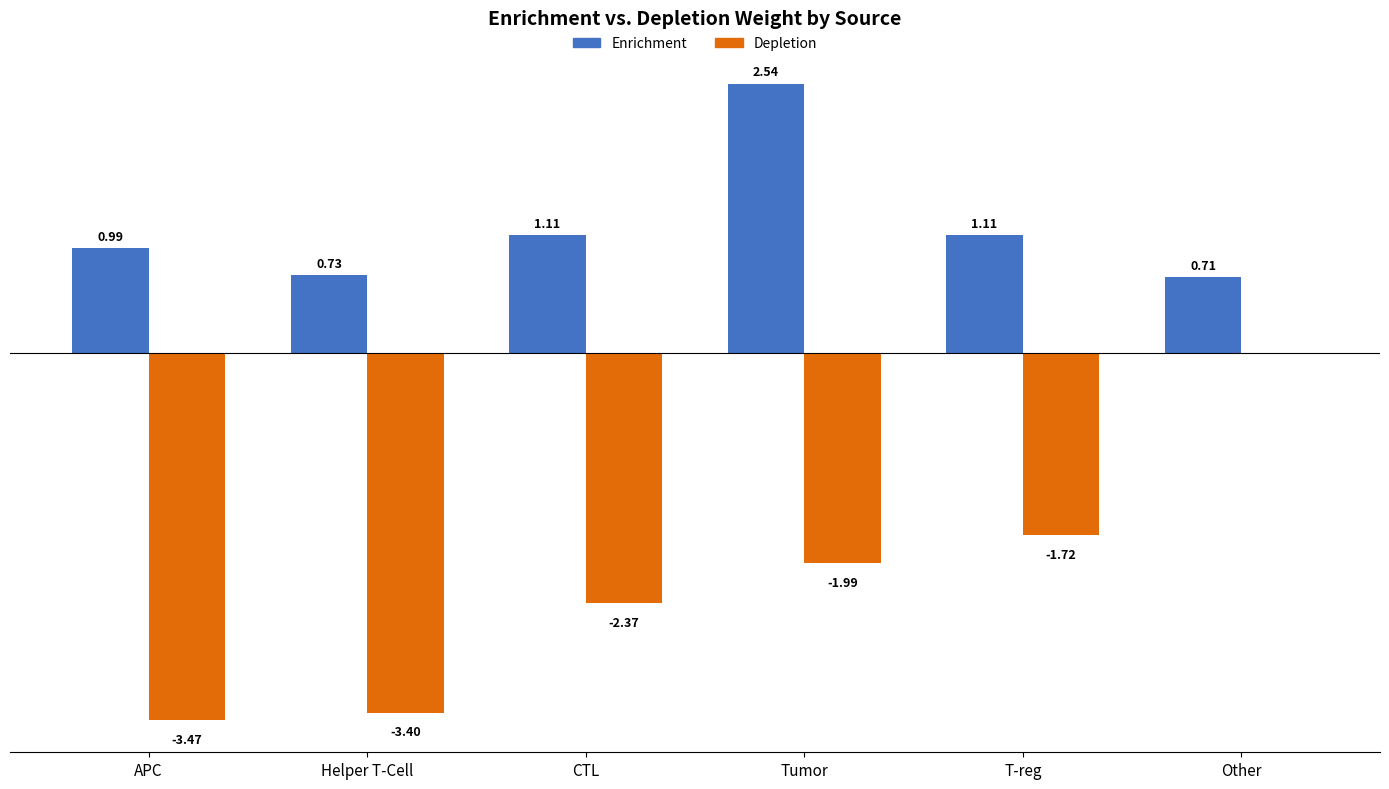

Where is Enrichment nearest to the value 1?

APC